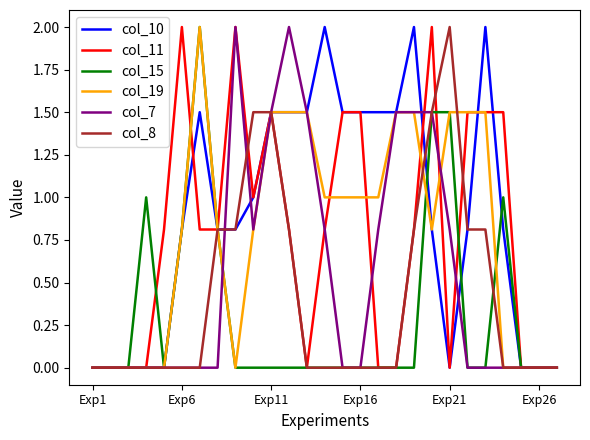

What are all the series names shown in the legend?

col_10, col_11, col_15, col_19, col_7, col_8